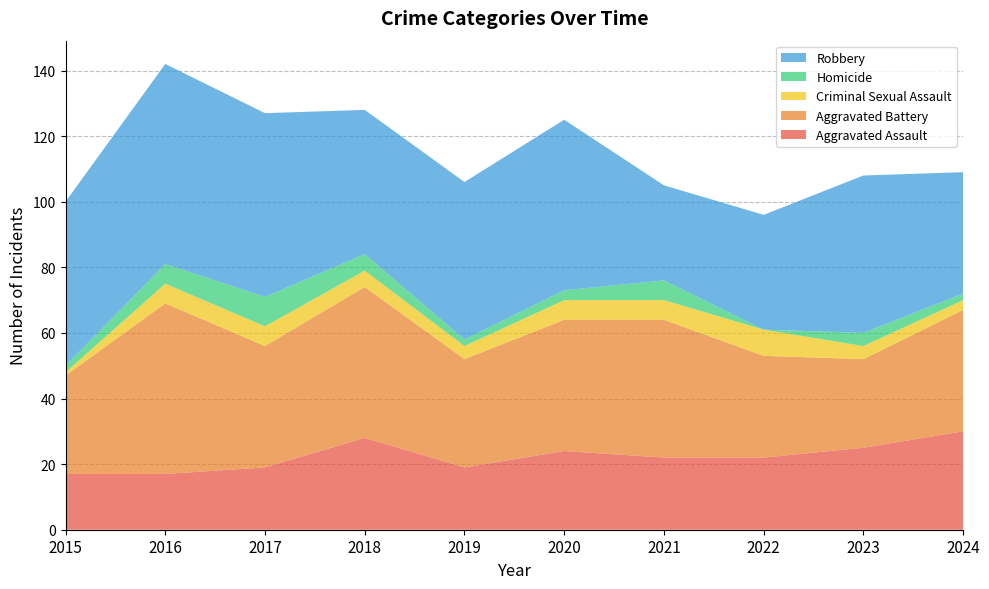

Reading left to right, transcribe all the data shown in this chart.

Aggravated Assault: 2015=17	2016=17	2017=19	2018=28	2019=19	2020=24	2021=22	2022=22	2023=25	2024=30
Aggravated Battery: 2015=30	2016=52	2017=37	2018=46	2019=33	2020=40	2021=42	2022=31	2023=27	2024=37
Criminal Sexual Assault: 2015=1	2016=6	2017=6	2018=5	2019=4	2020=6	2021=6	2022=8	2023=4	2024=3
Homicide: 2015=2	2016=6	2017=9	2018=5	2019=2	2020=3	2021=6	2022=0	2023=4	2024=2
Robbery: 2015=50	2016=61	2017=56	2018=44	2019=48	2020=52	2021=29	2022=35	2023=48	2024=37